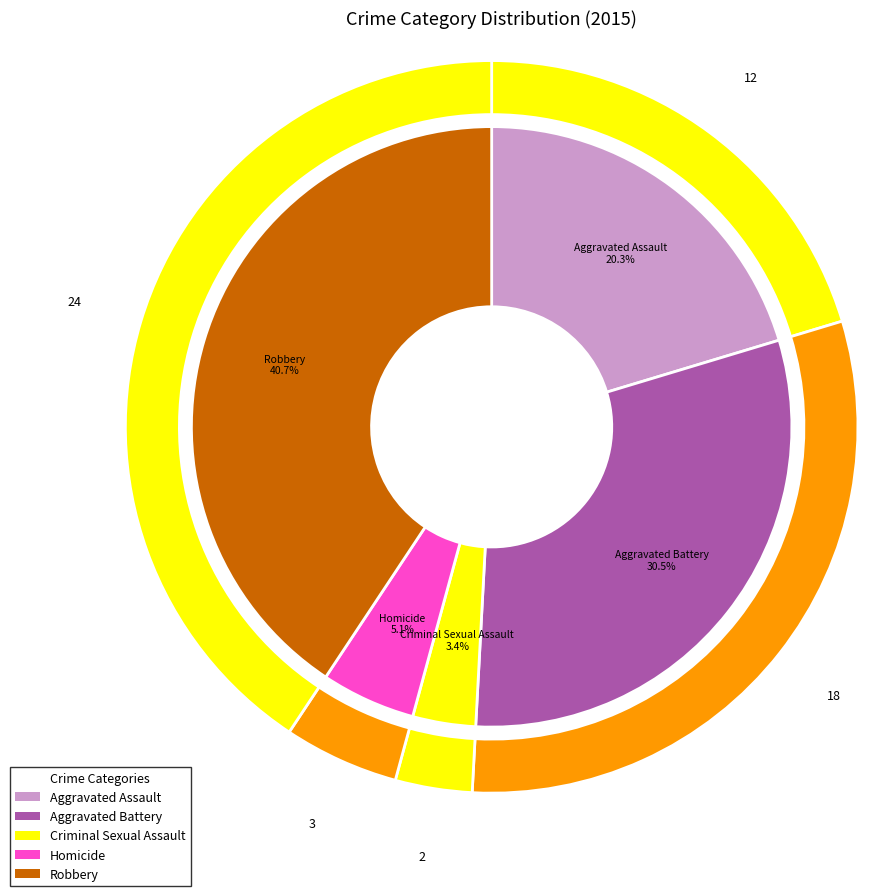

Count the number of slices in the pie.

5